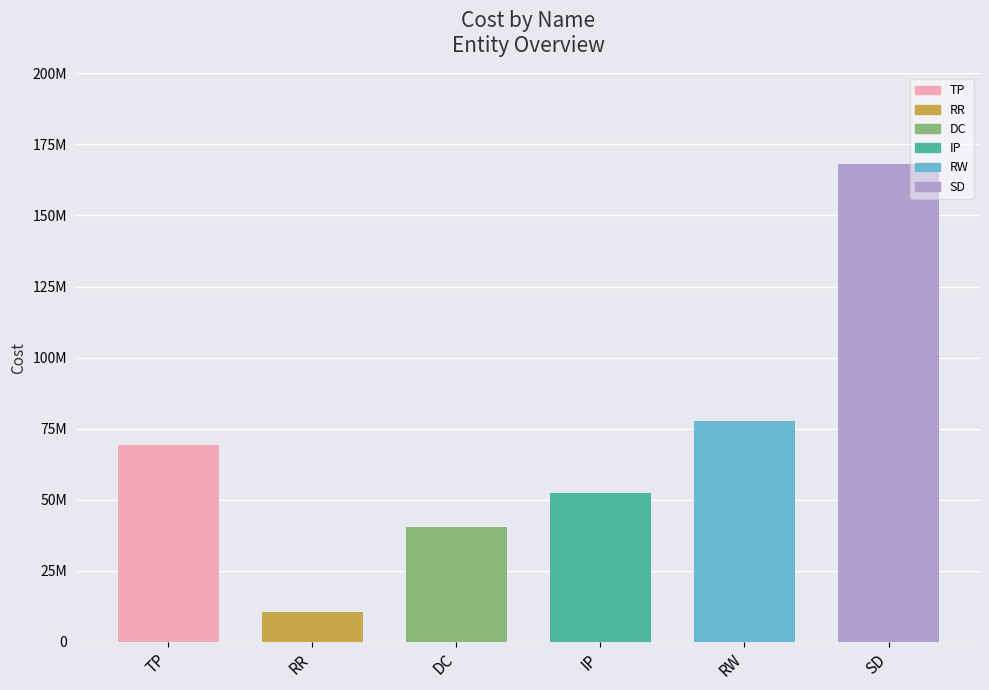

Rank the categories by value from highest to lowest.

SD, RW, TP, IP, DC, RR